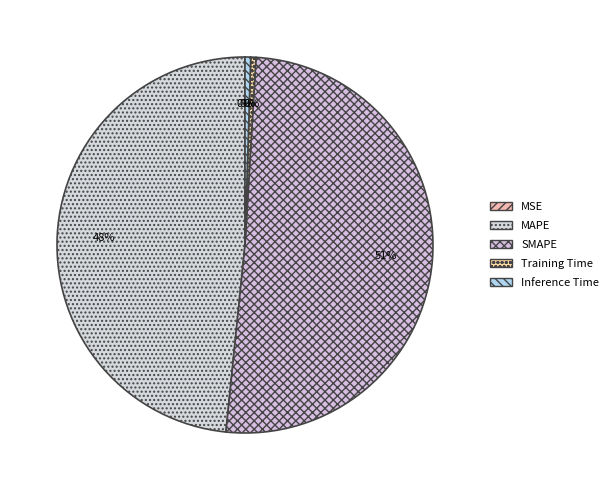

What is the smallest slice in the pie chart?

MSE